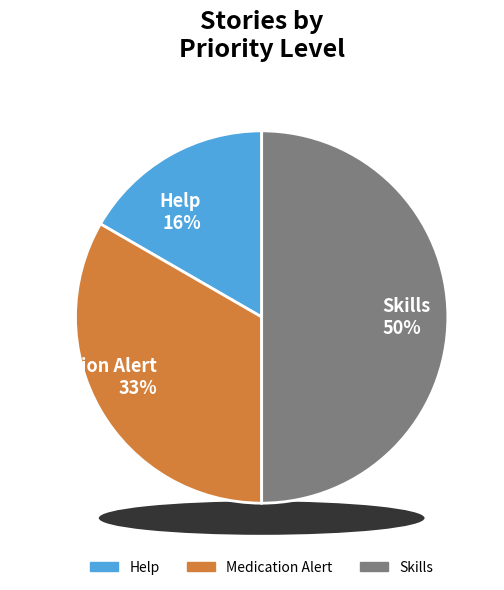

Does Skills represent more than half of the total?

No